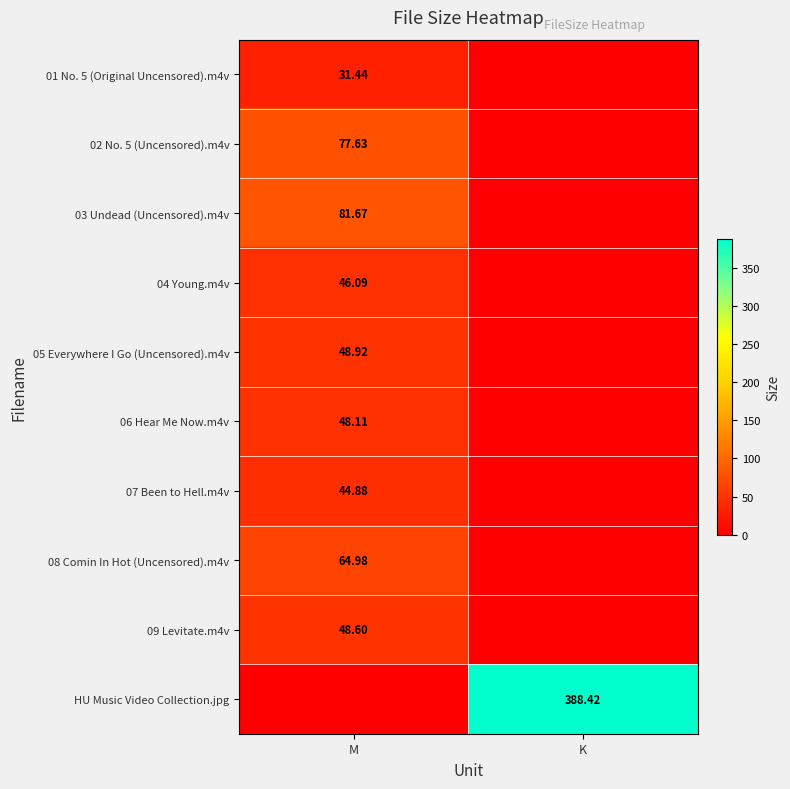

Is the value of 04 Young.m4v at M greater than the value of 09 Levitate.m4v at M?

No